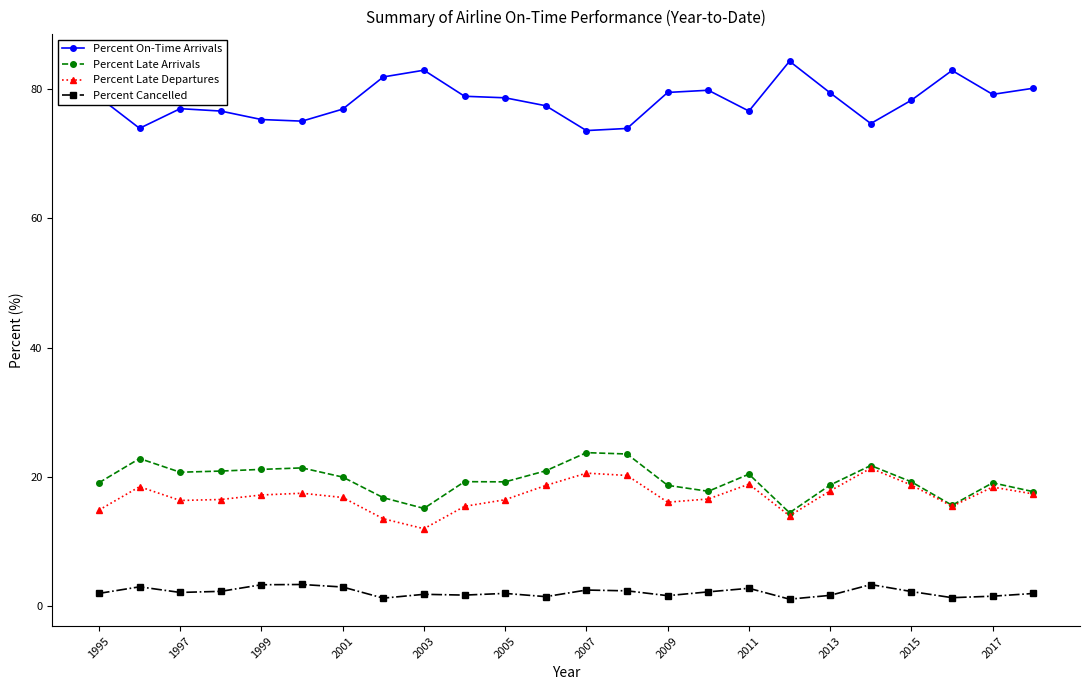

Which series has the largest total across all categories?

Percent On-Time Arrivals